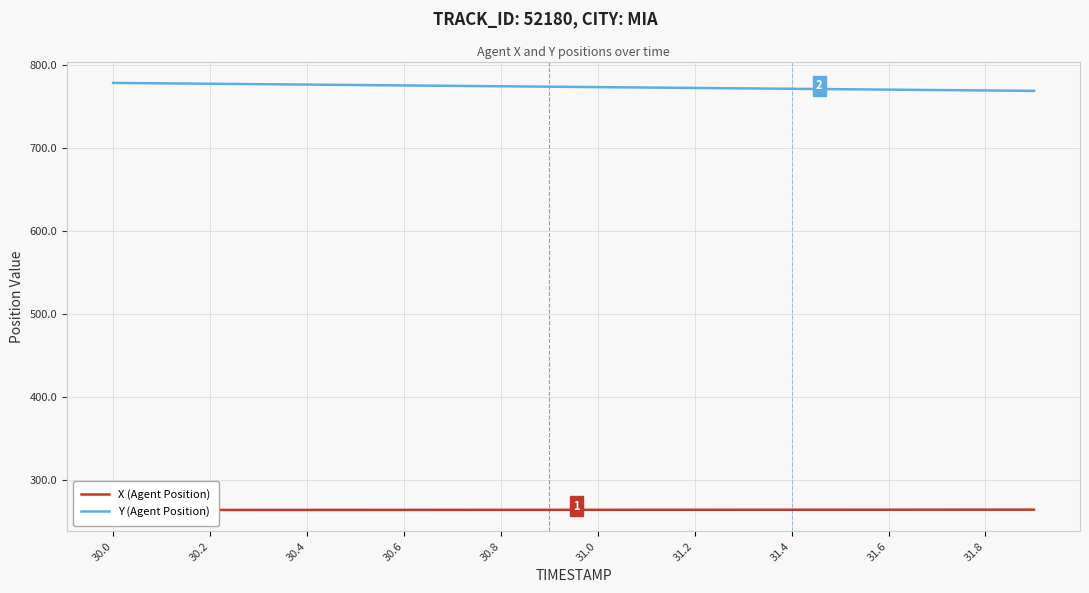

List the series in order of their peak value, highest first.

Y (Agent Position), X (Agent Position)